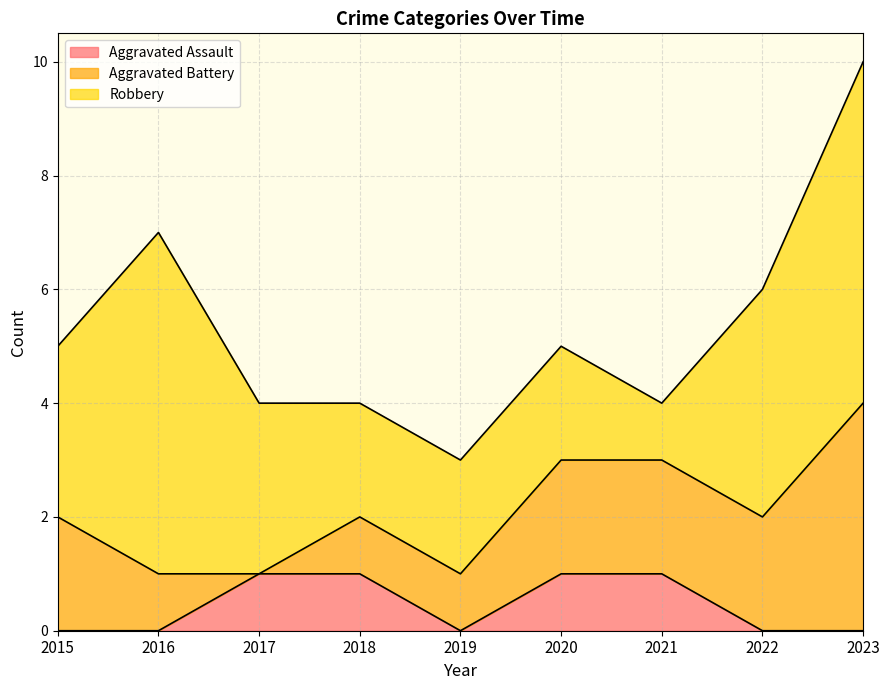

What is the approximate value of Aggravated Battery at 2020?

2